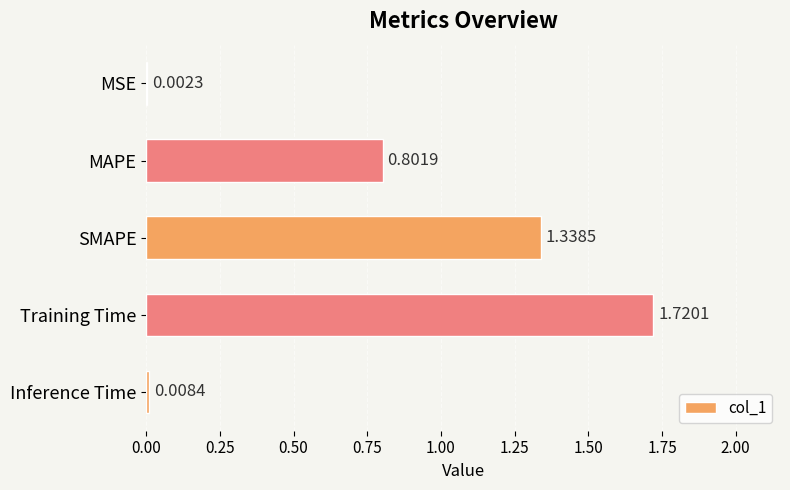

Between SMAPE and MSE, which is larger?

SMAPE